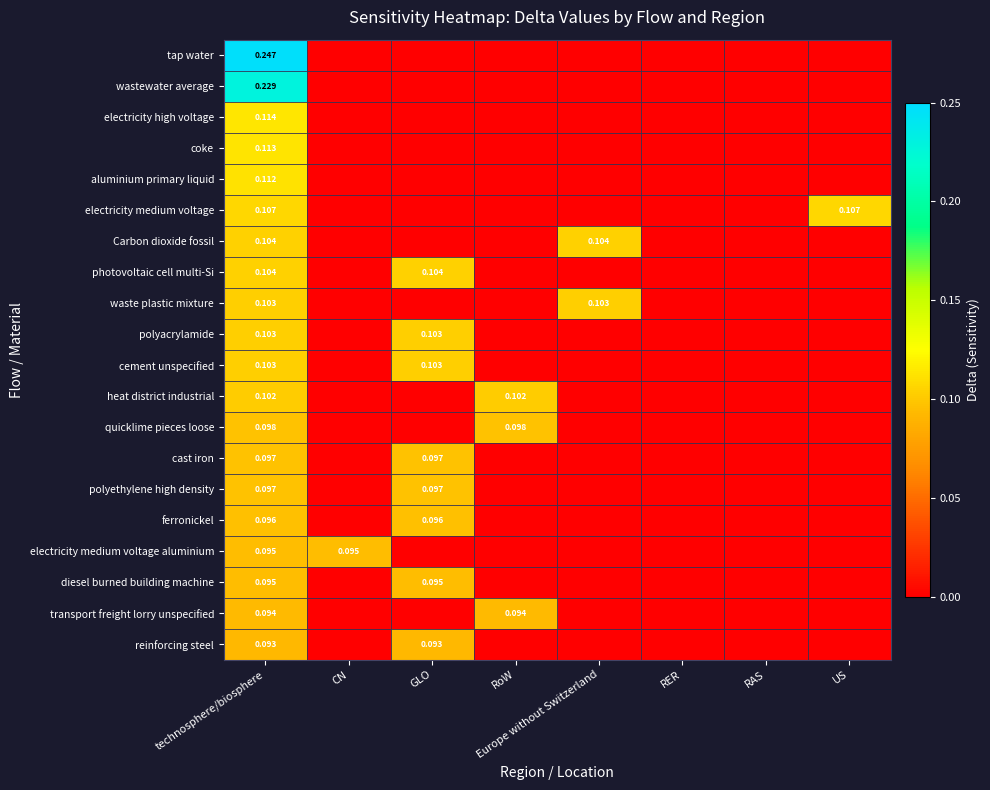

How many positive values does the cement unspecified series have?

2